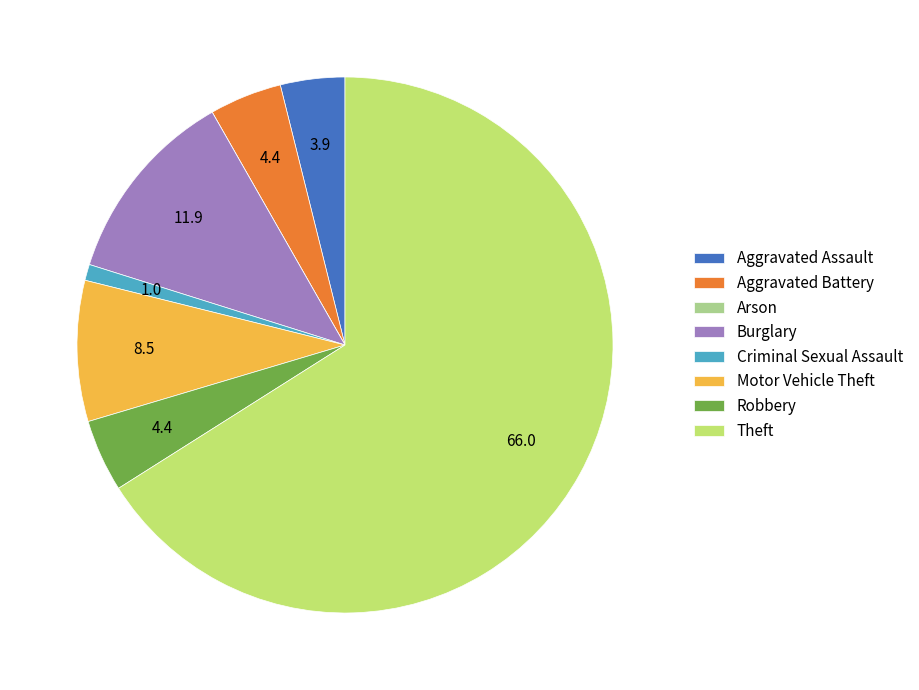

Which slice is the largest?

Theft